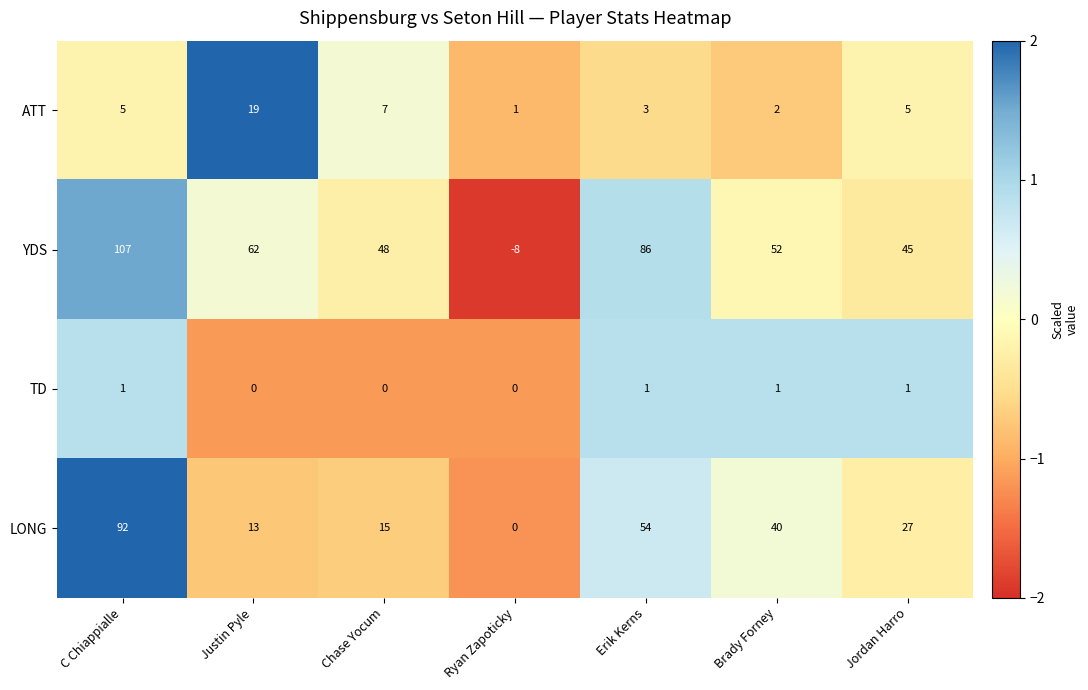

Is it true that ATT equals 5 at C Chiappialle?

True